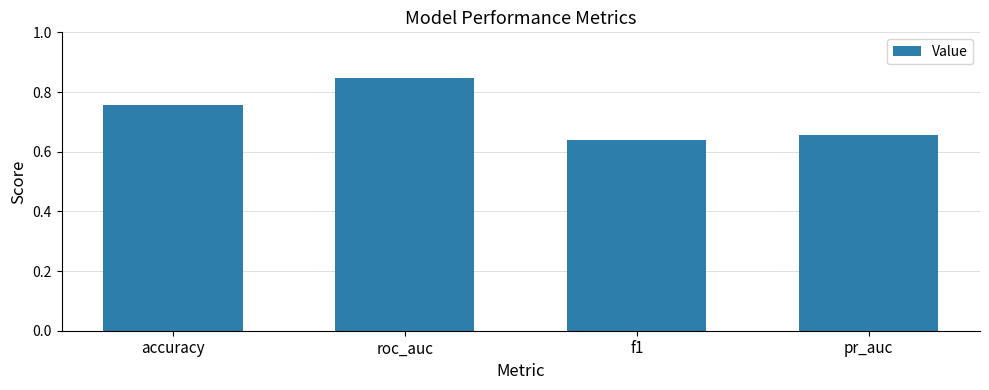

Which category has the highest value across all series?

roc_auc